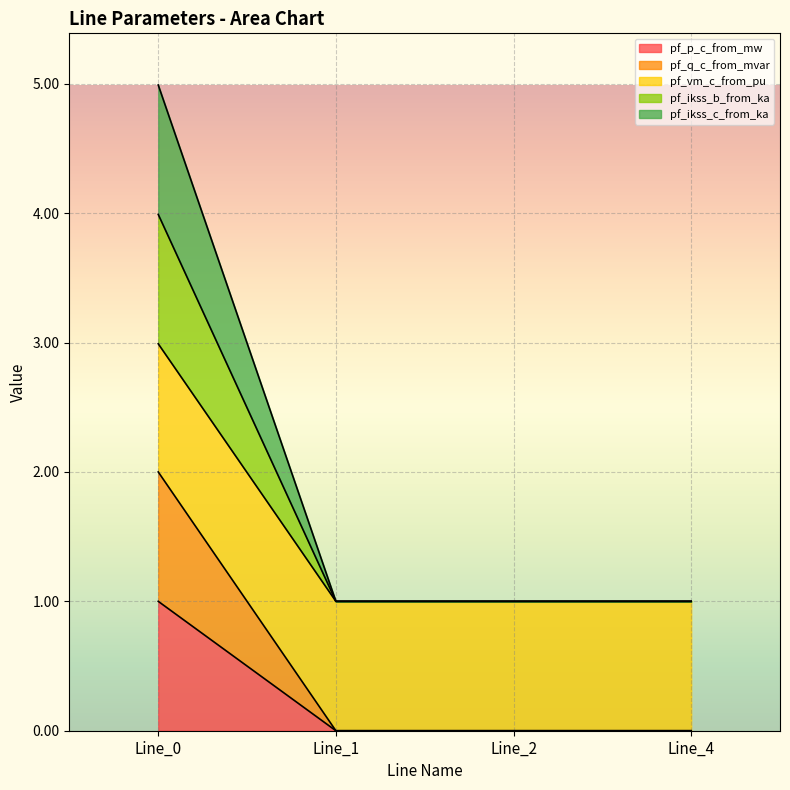

Which series changed the most between Line_0 and Line_4?

pf_ikss_c_from_ka